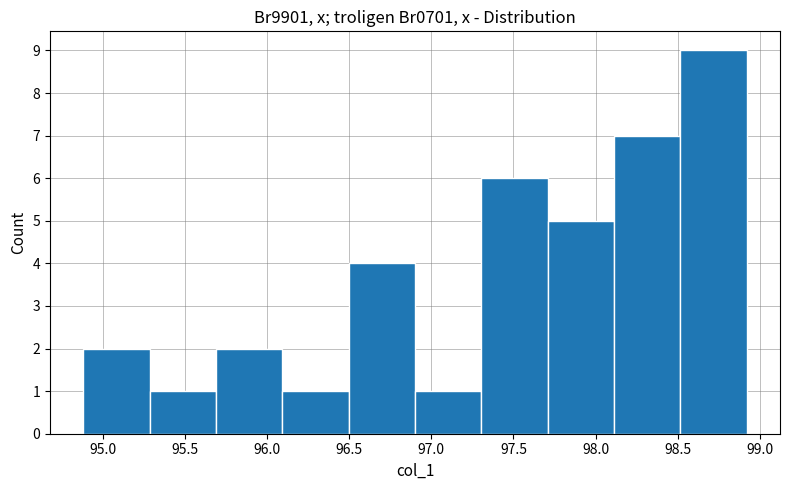

How tall is the bar that spans 98.1 to 98.5 on the x-axis? Neither the bar edges nor the heights are printed on the chart, so give them approximately, as read against the axes.

7